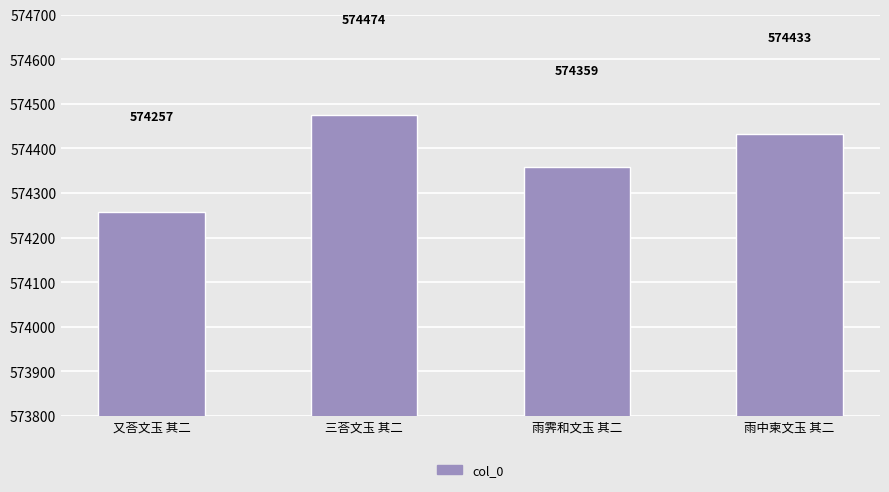

What position from the left is 雨中柬文玉 其二?

4